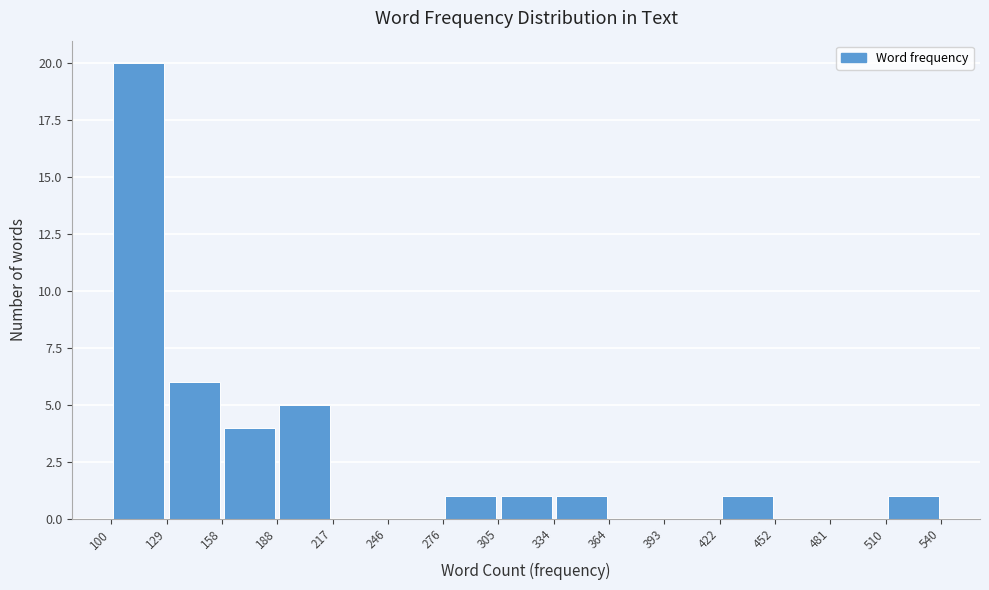

Over which range of the x-axis is the bar tallest?

100 to 129